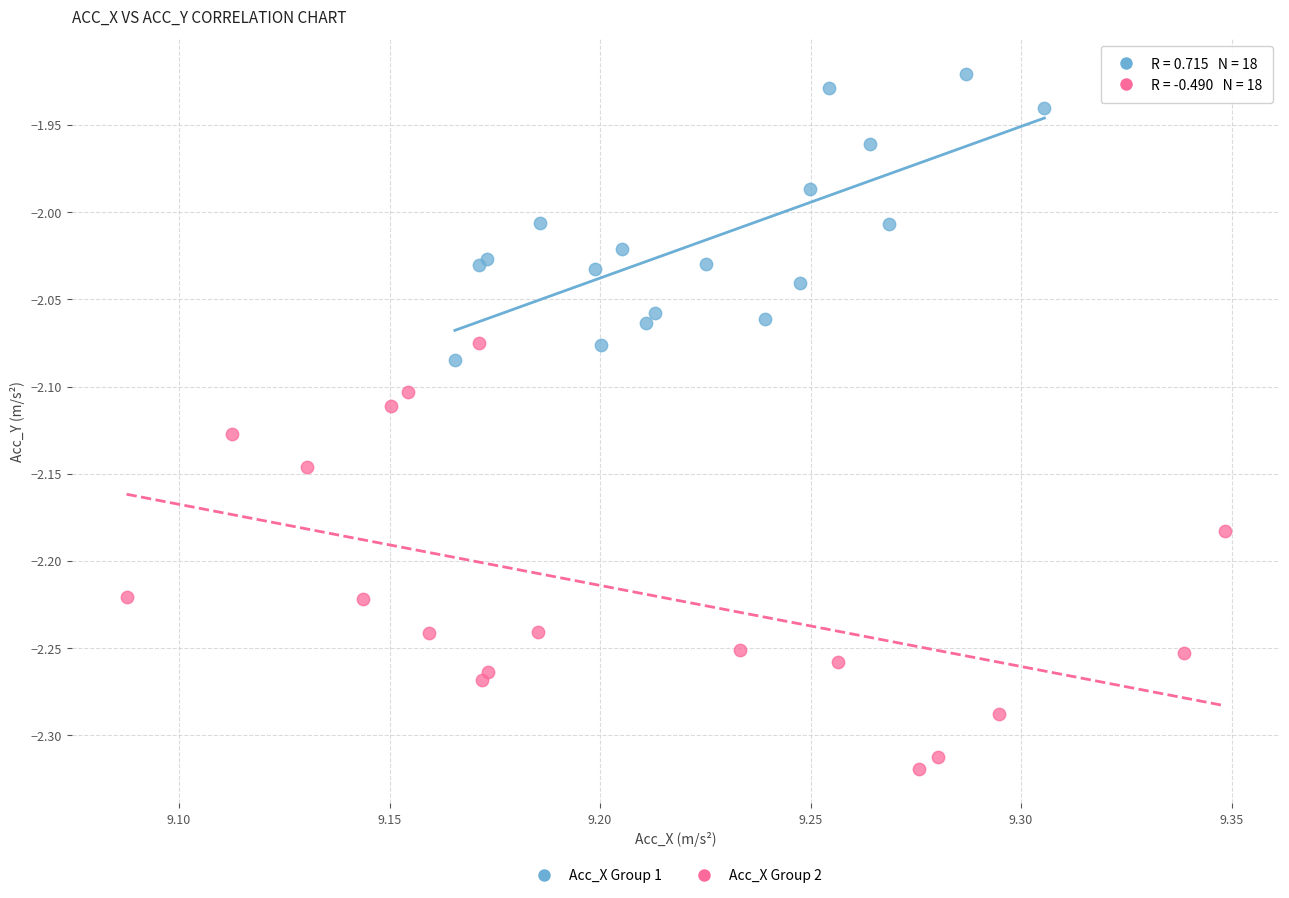

Which series reaches the minimum Y coordinate?

Acc_X Group 2